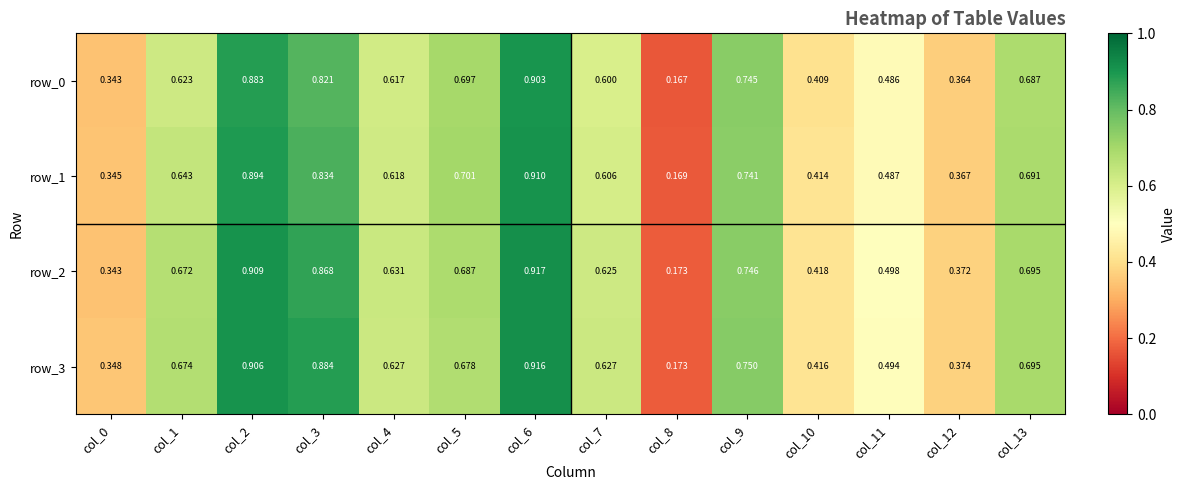

What is the sum of the row_0 values at col_3 and col_1?

1.4